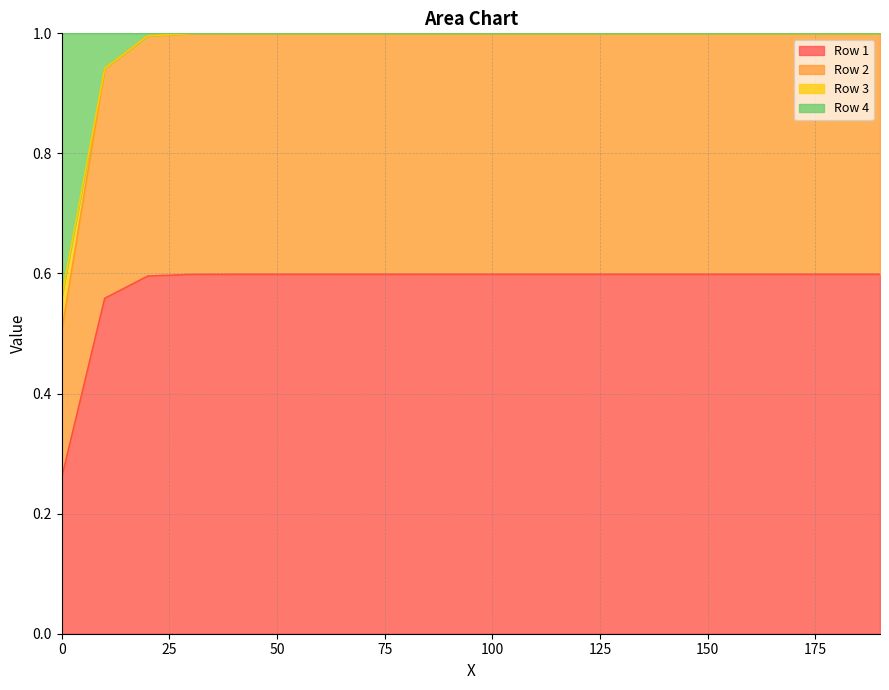

True or false: Row 2 has more than 1 points higher than both neighbors.

False